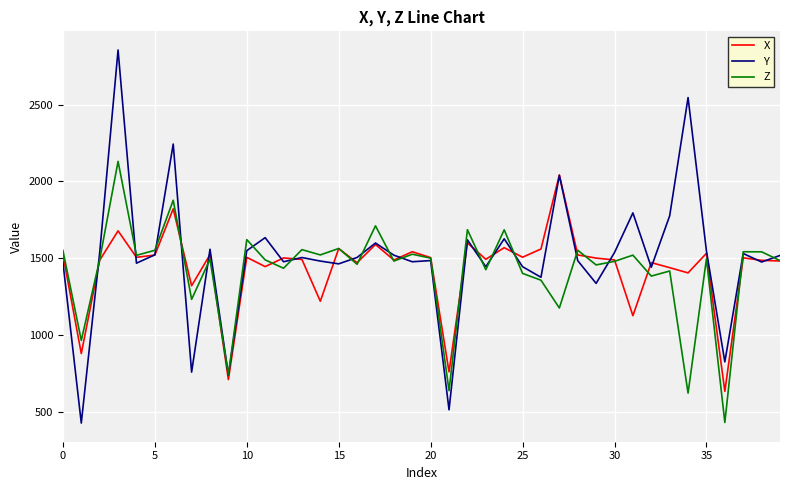

What is the sum of all X values?

57376.4